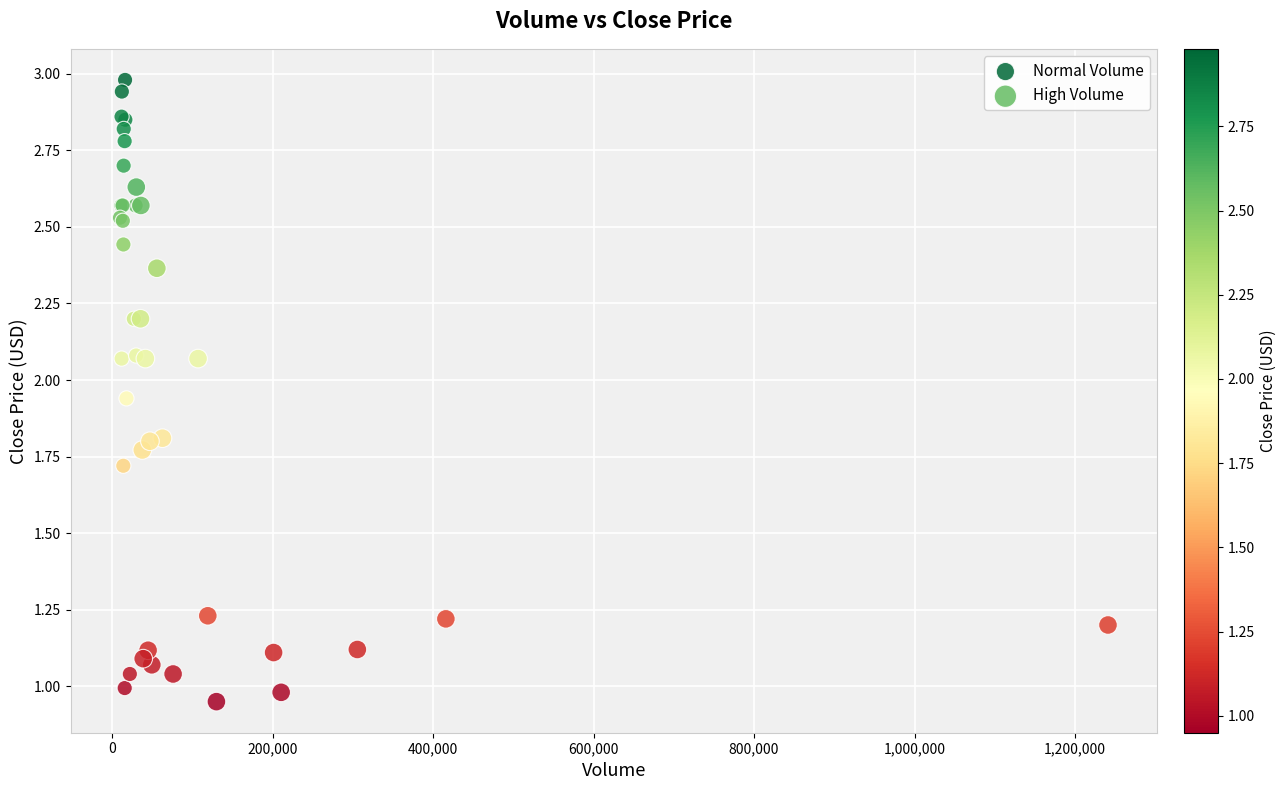

Which series has the largest Y range (max minus min)?

Normal Volume